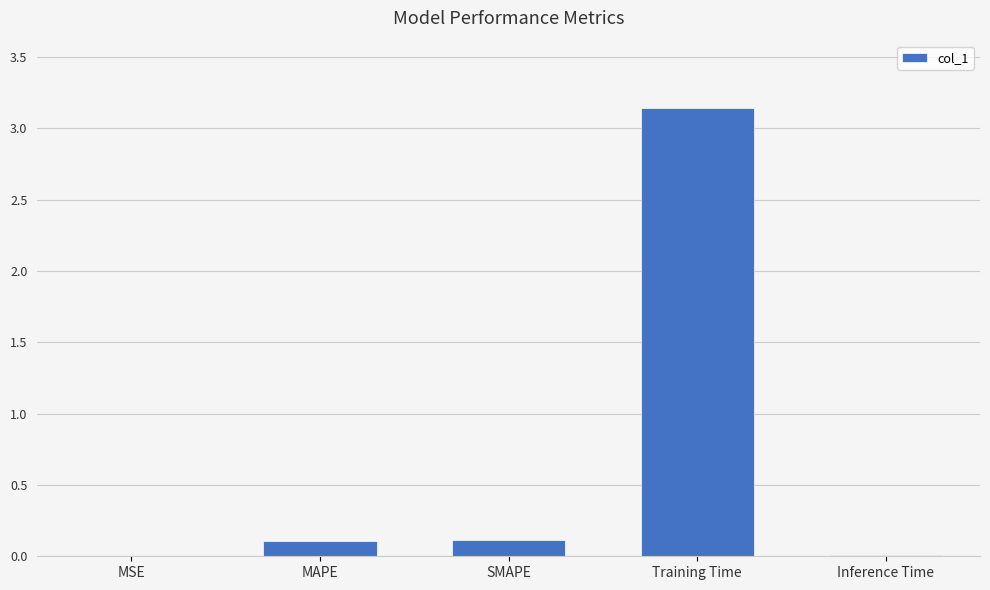

The value at MSE is 0.0. True or false?

True